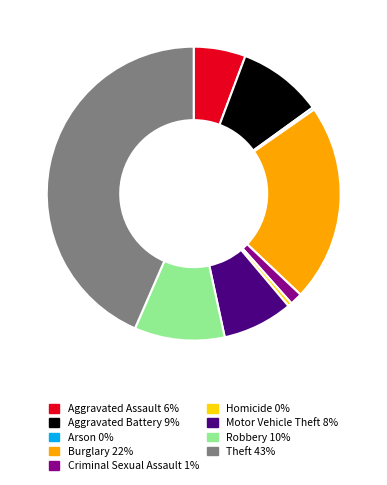

Which category has the biggest portion of the pie?

Theft